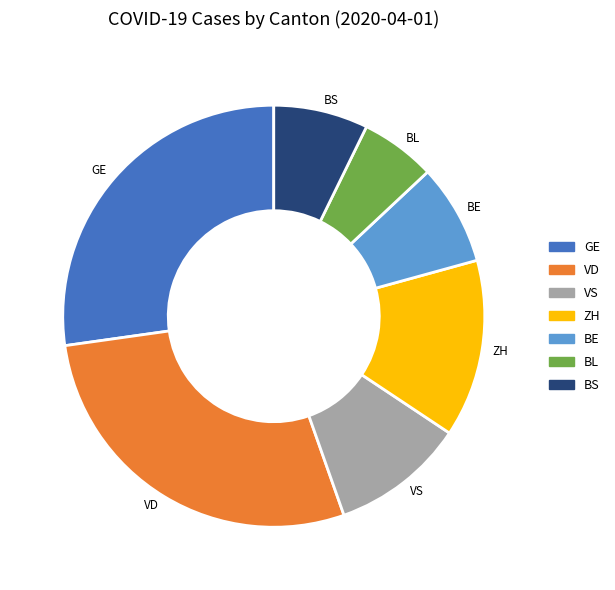

Do BS and VD together represent more than half of the pie?

No